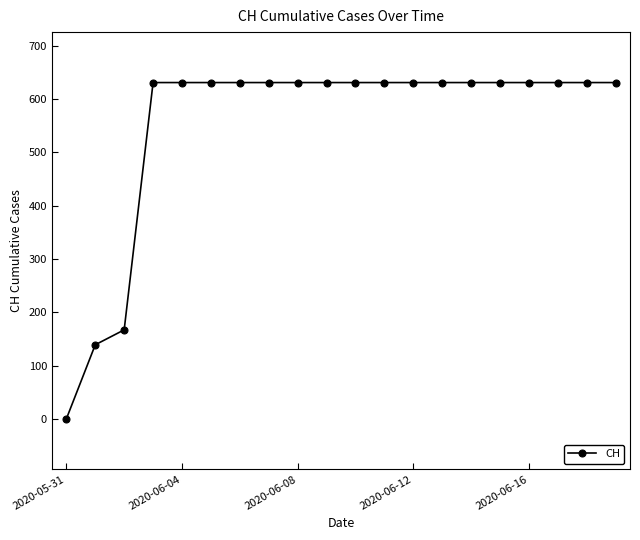

What is the greatest value displayed?

631